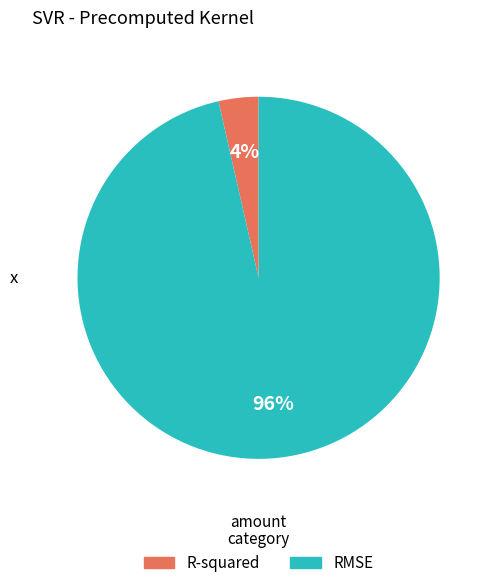

Is the sum of R-squared and RMSE greater than half?

Yes